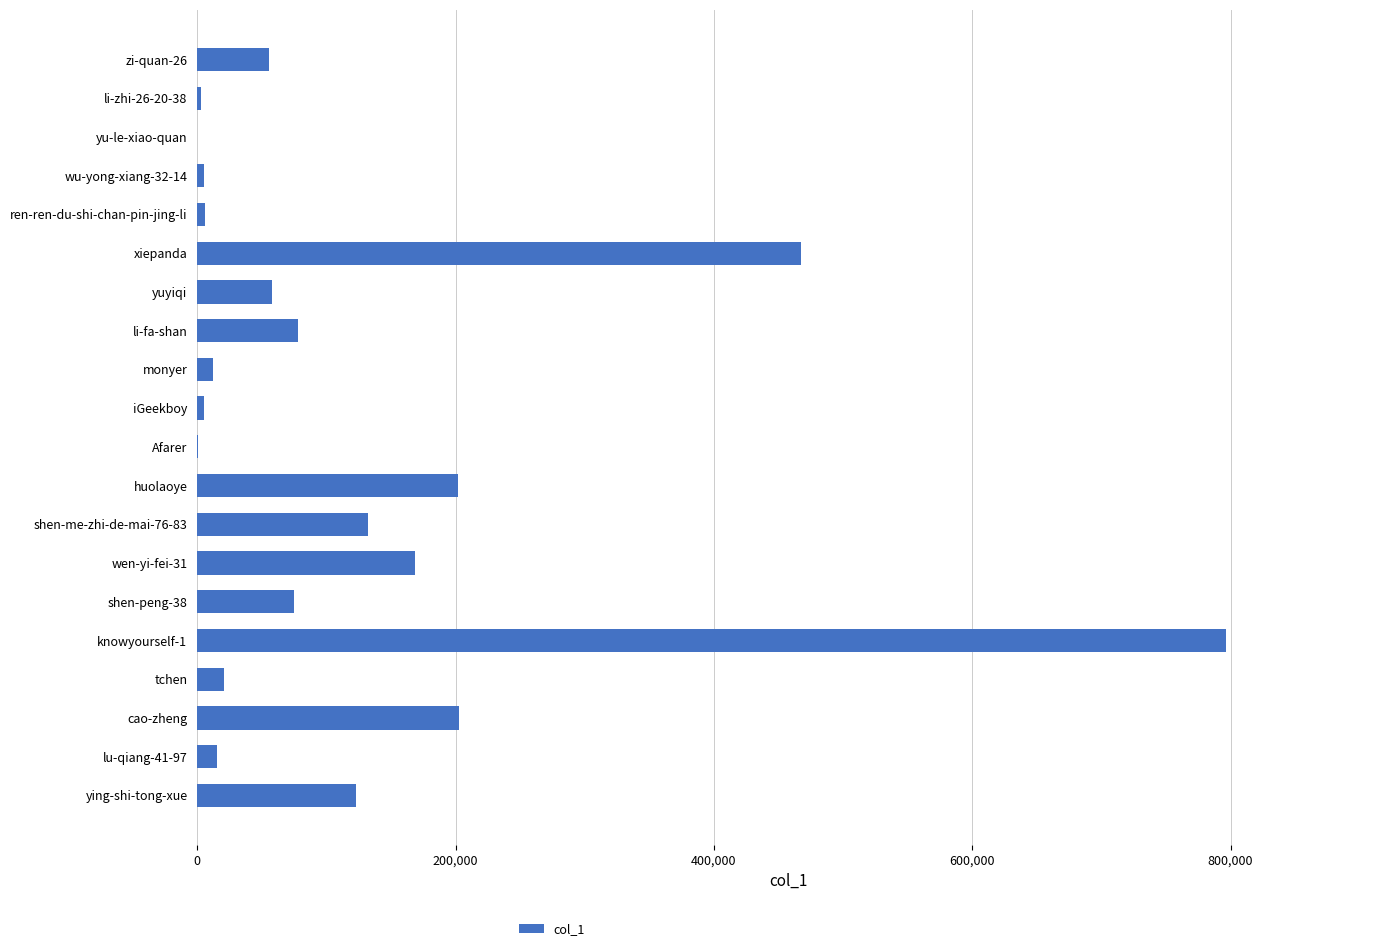

Where is the data nearest to the value 398108?

xiepanda